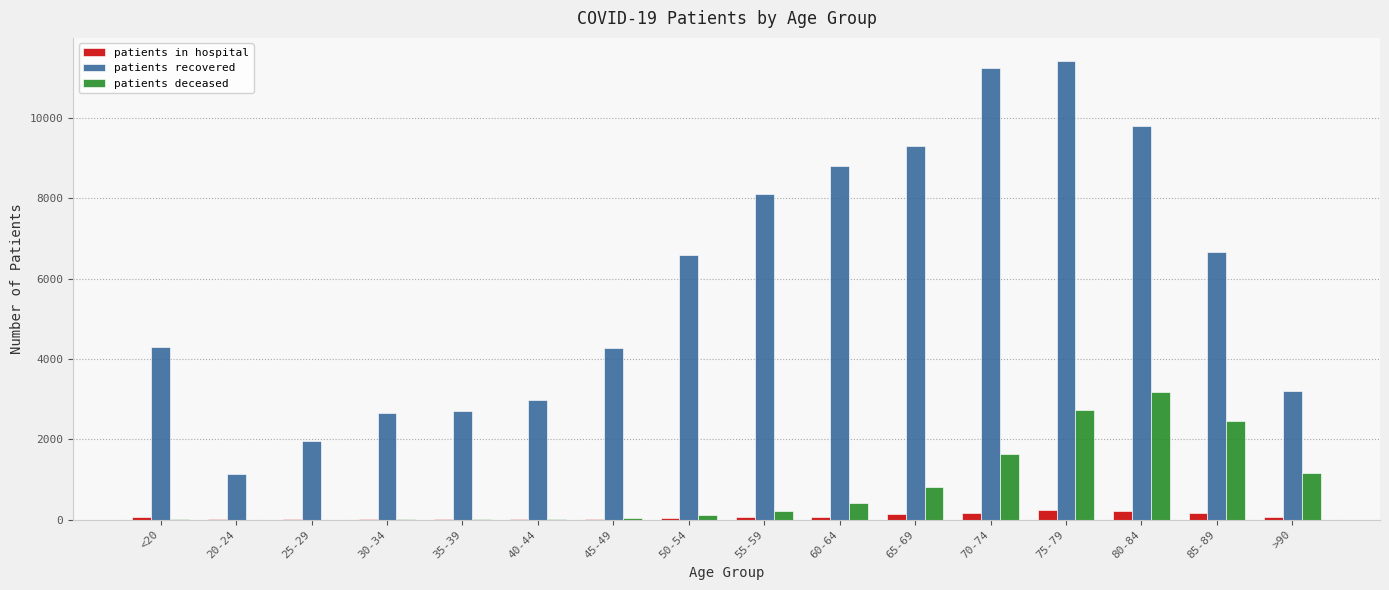

Which series changed the most between 25-29 and 55-59?

patients recovered